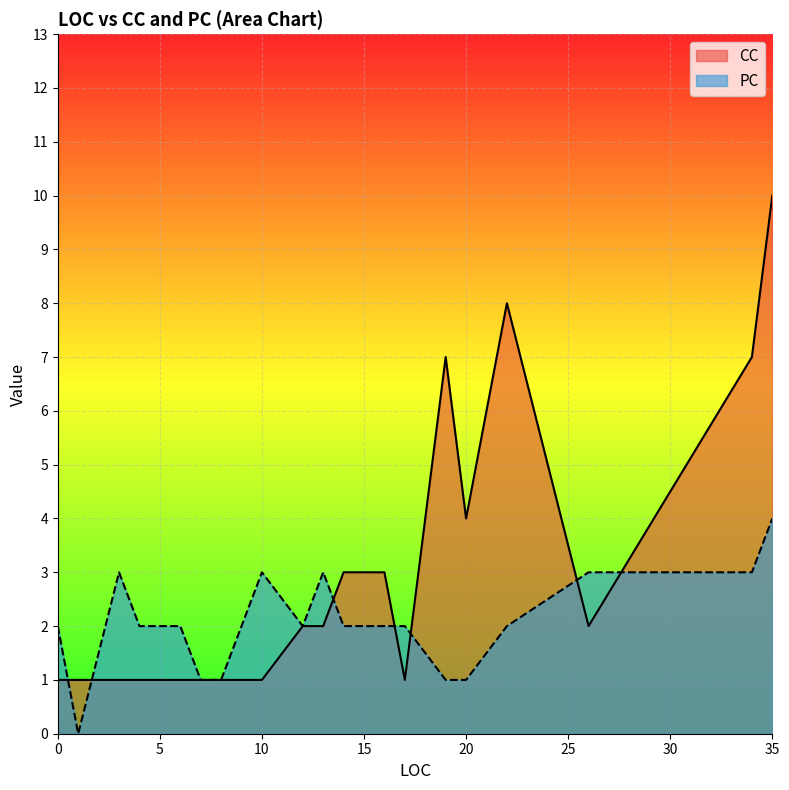

At which label does CC reach its peak?

35